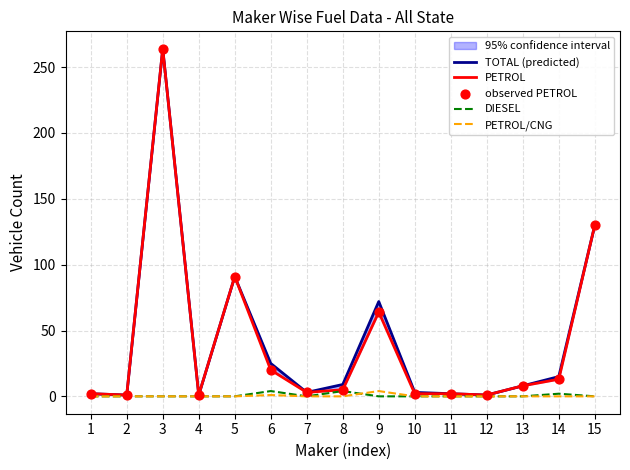

Is the value of TOTAL (predicted) at 10 greater than the value of PETROL at 13?

No